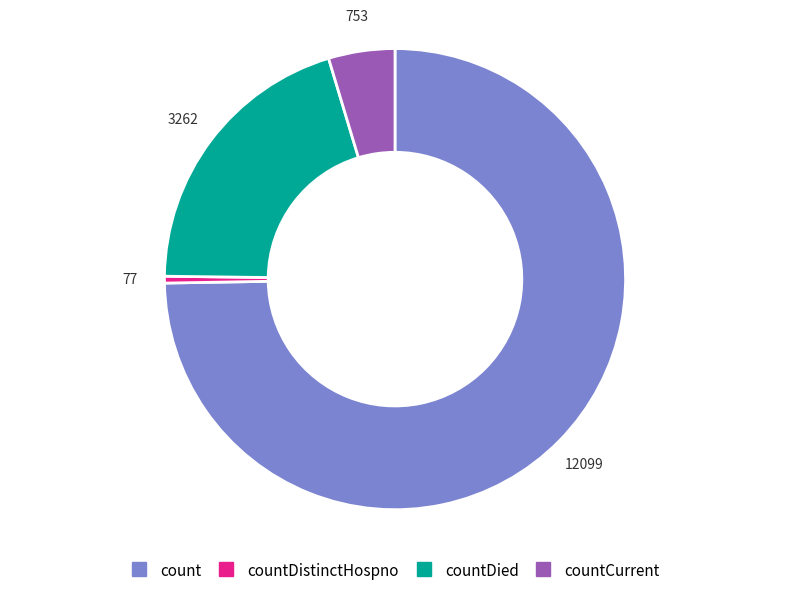

Count the number of slices in the pie.

4